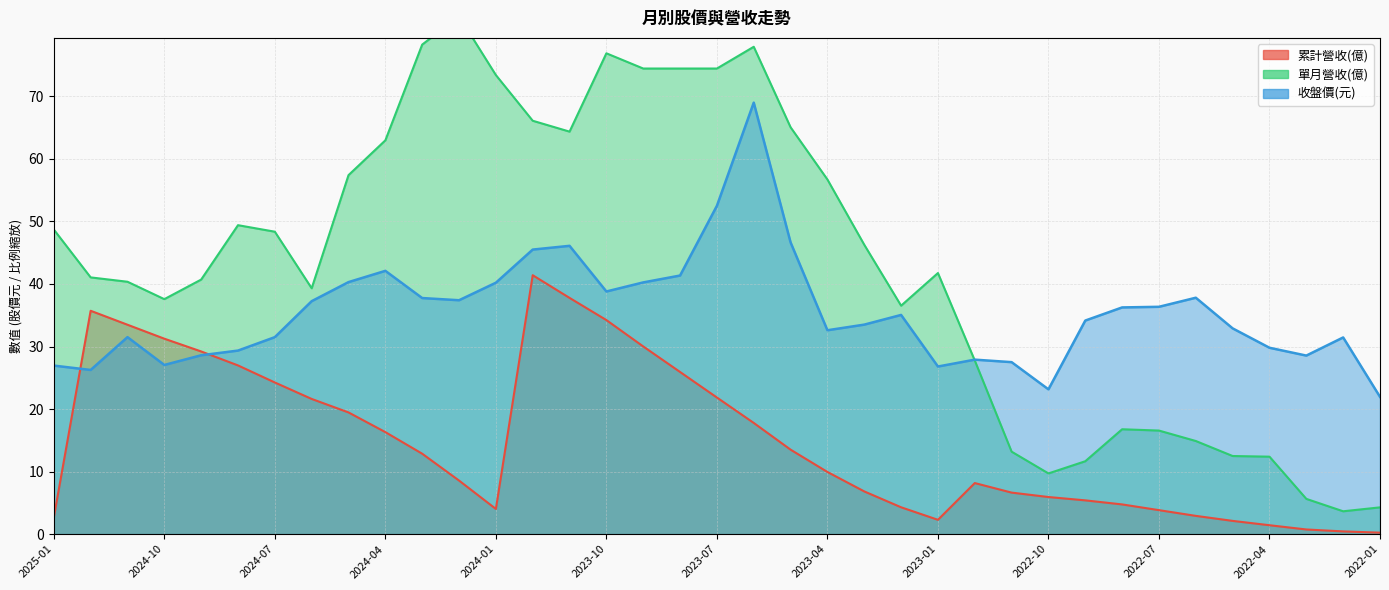

Which series changed the most between 2022-10 and 2022-02?

收盤價(元)